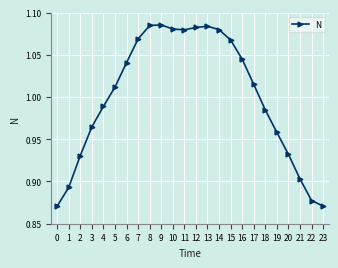

What is the difference between the maximum and second lowest values?

0.2